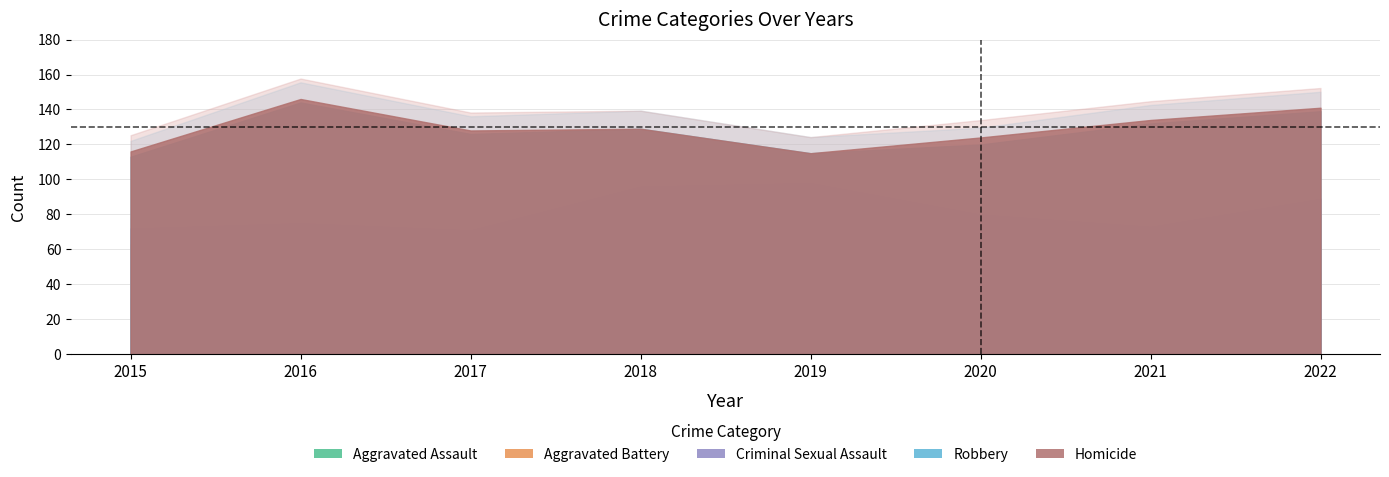

In Homicide, how many points are higher than both neighbors (excluding endpoints)?

1